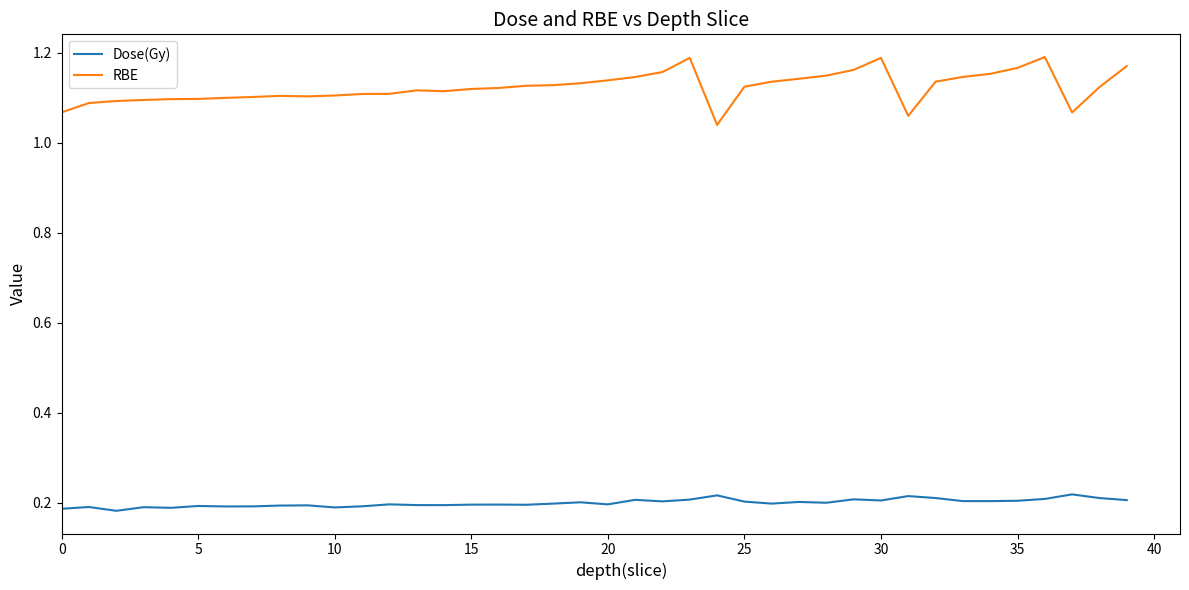

List the series in order of their peak value, lowest first.

Dose(Gy), RBE